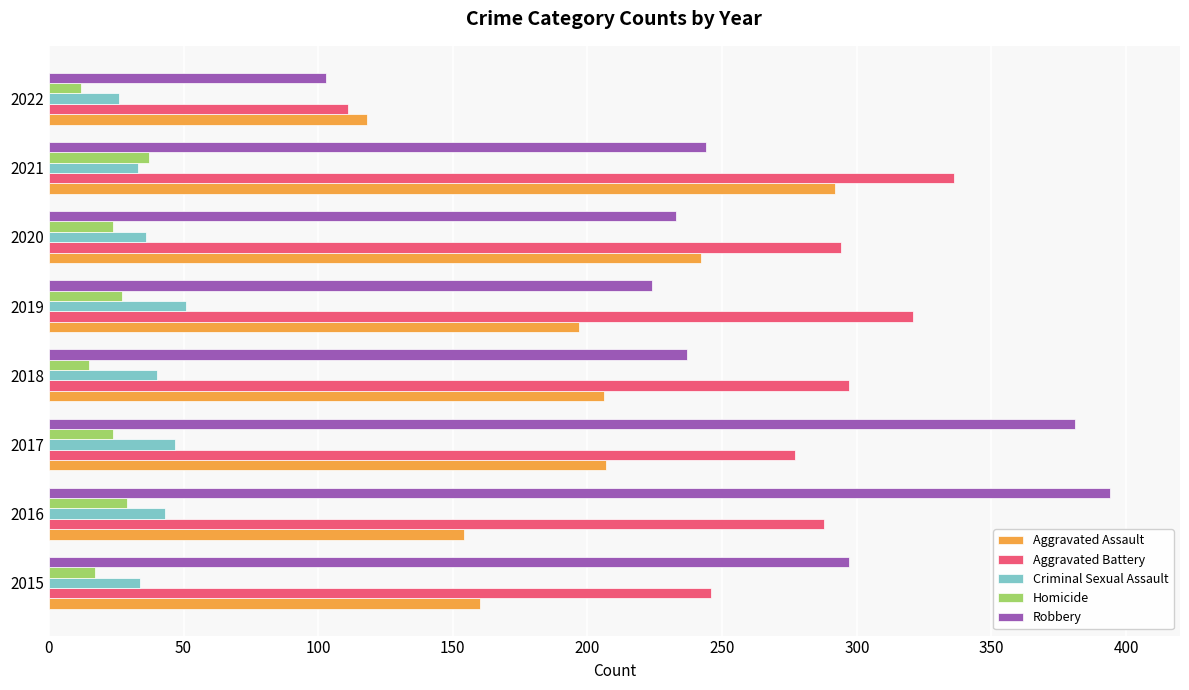

What are all the series names shown in the legend?

Aggravated Assault, Aggravated Battery, Criminal Sexual Assault, Homicide, Robbery